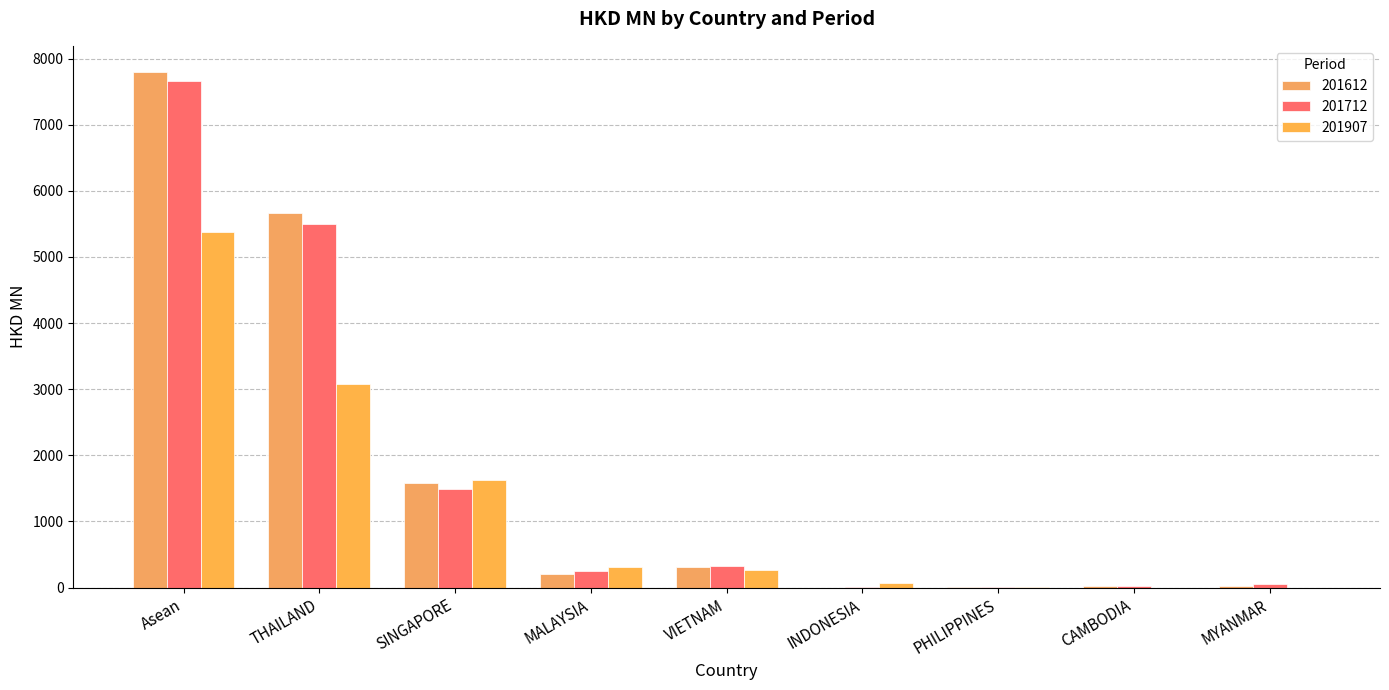

Rank the series at MYANMAR from lowest to highest value.

201907, 201612, 201712